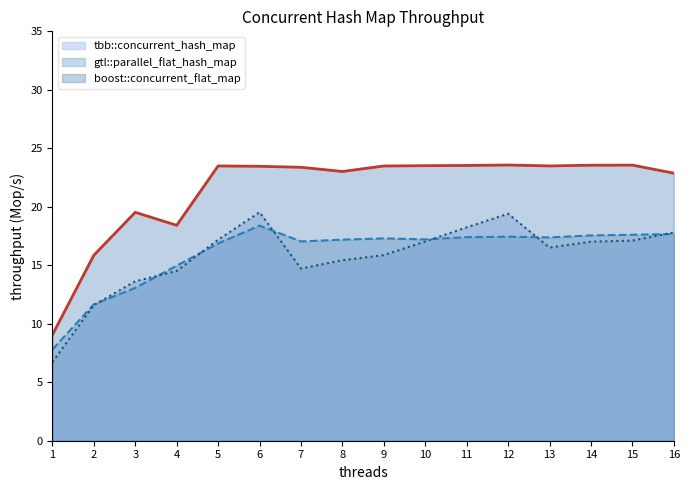

What is the difference between the second highest and minimum values in the gtl::parallel_flat_hash_map (line) series?

9.9